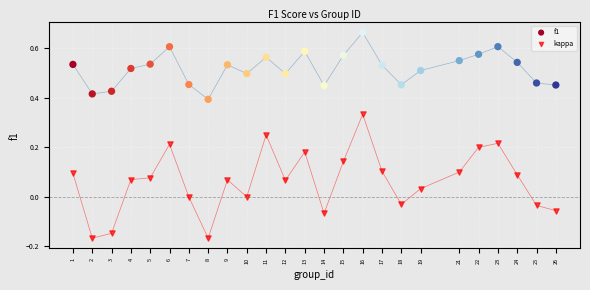

Which series has the widest spread of Y values?

kappa